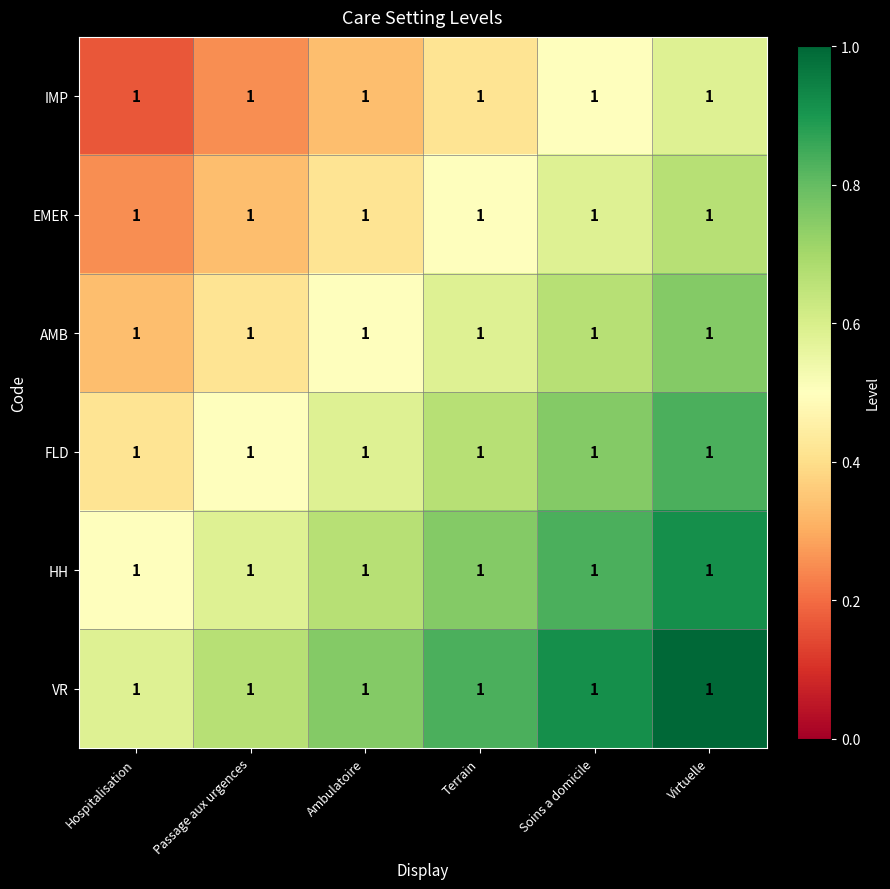

How many distinct data groups are displayed?

6